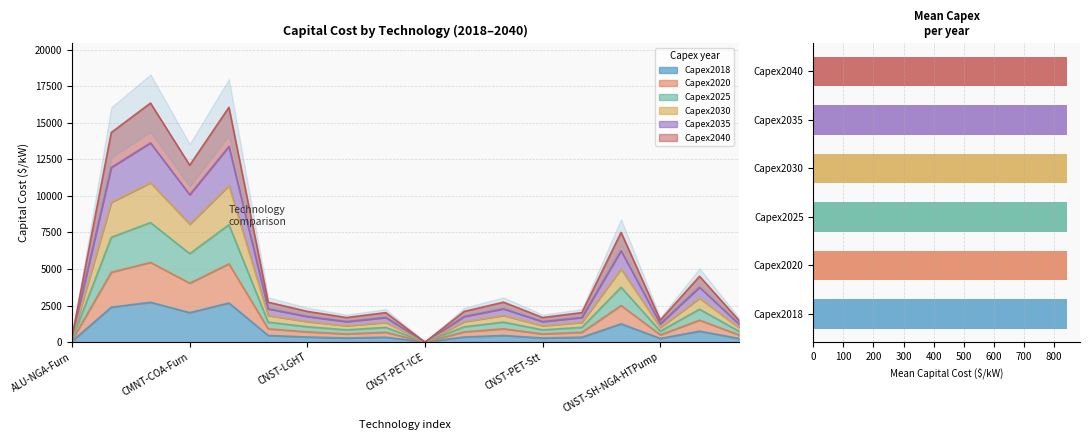

How many series are shown in this chart?

6